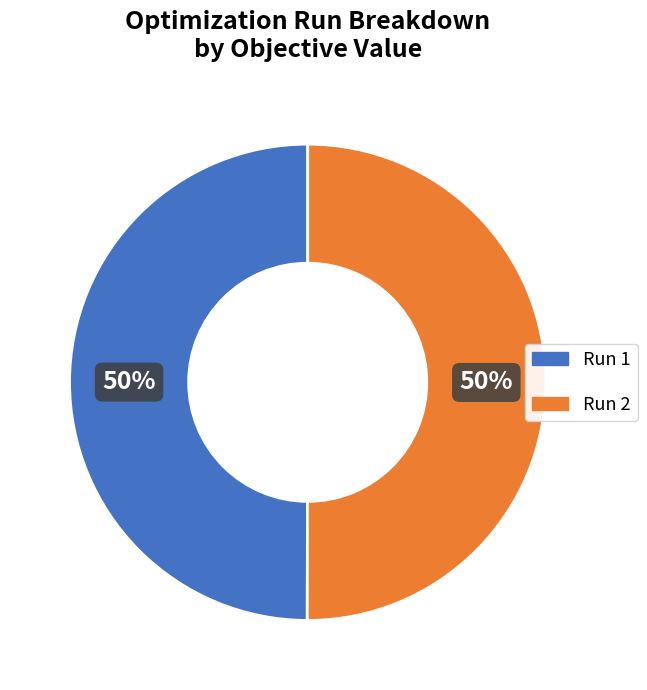

To the nearest percent, what is the average slice percentage?

50%